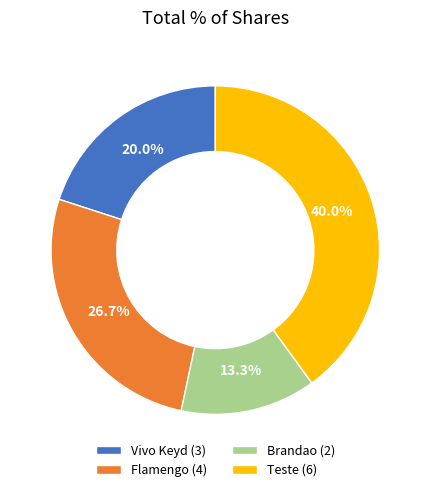

To the nearest percent, what portion does Brandao represent?

13%